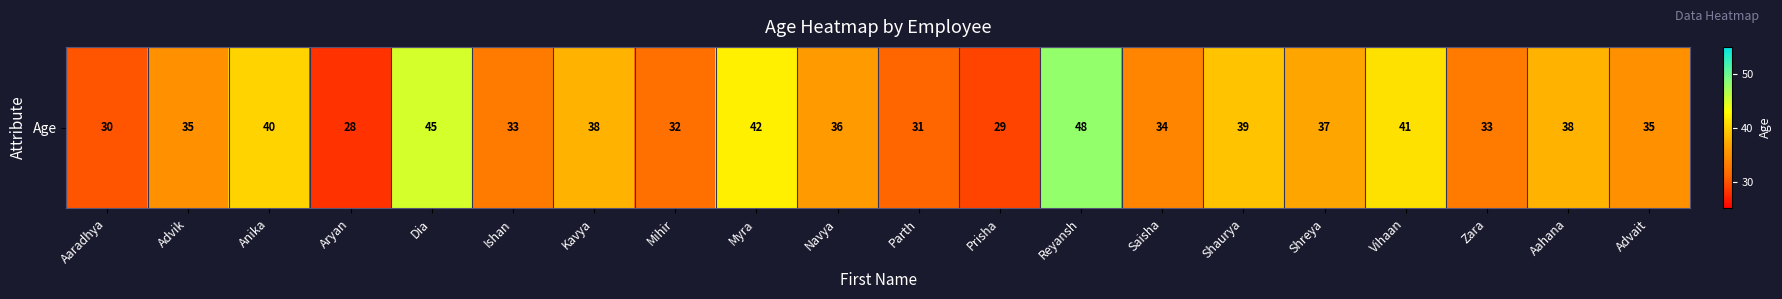

Reading right to left, transcribe all the data shown in this chart.

Advait=35	Aahana=38	Zara=33	Vihaan=41	Shreya=37	Shaurya=39	Saisha=34	Reyansh=48	Prisha=29	Parth=31	Navya=36	Myra=42	Mihir=32	Kavya=38	Ishan=33	Dia=45	Aryan=28	Anika=40	Advik=35	Aaradhya=30